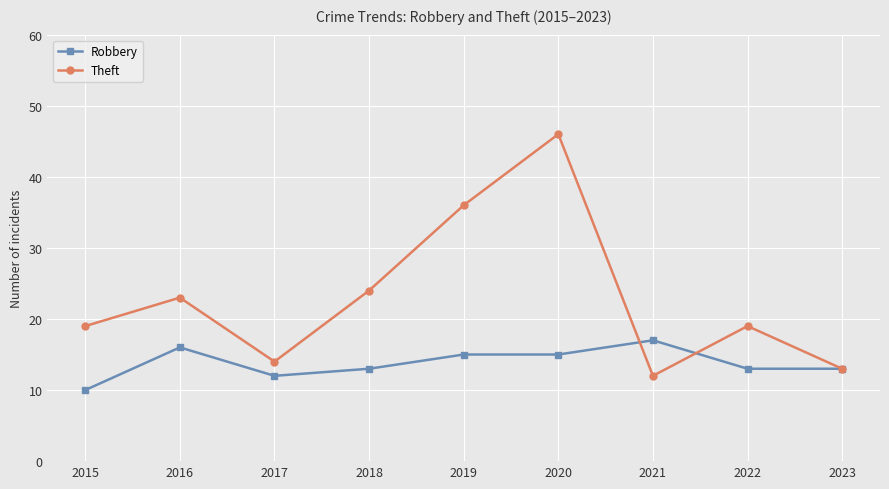

What is the difference between the maximum and minimum values in the Robbery series?

7